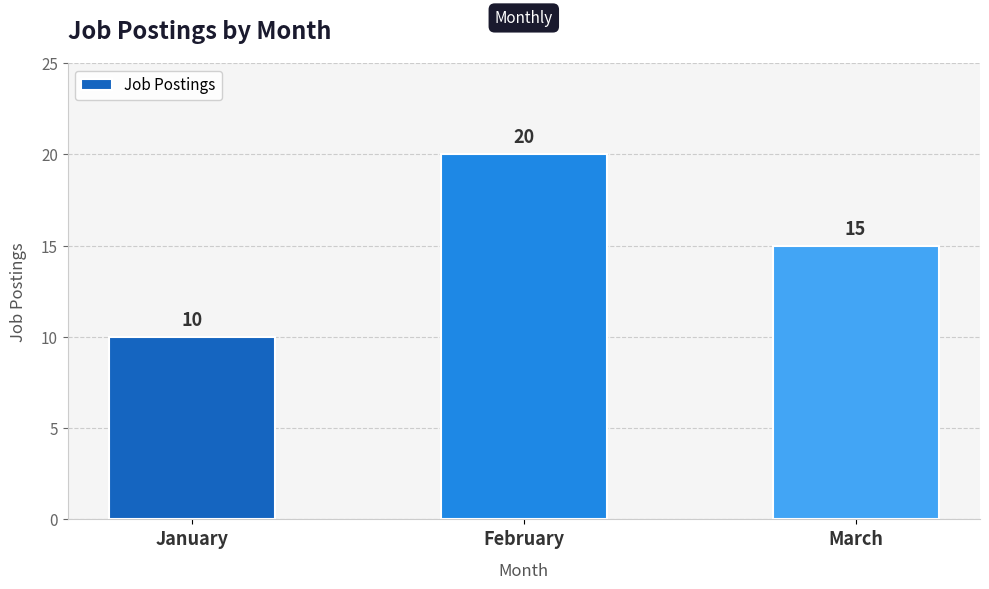

What is the difference between the values at January and February?

10